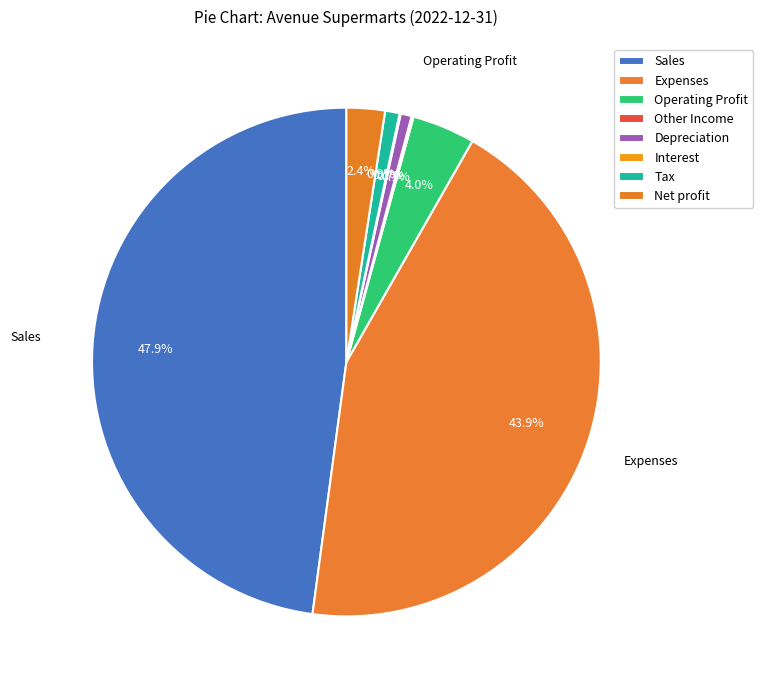

True or false: Operating Profit accounts for 1% of the total.

False